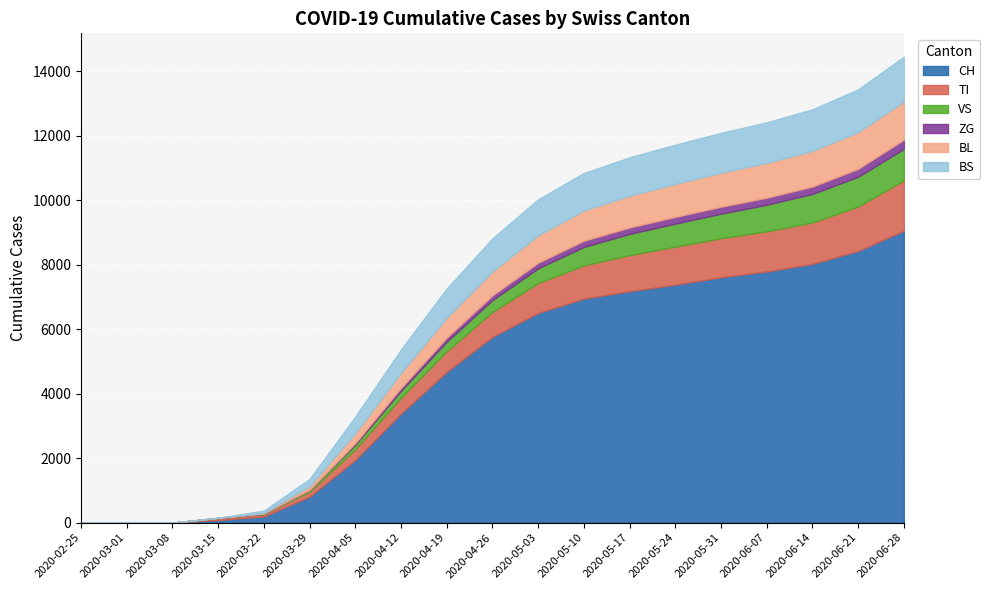

What are all the series names shown in the legend?

CH, TI, VS, ZG, BL, BS